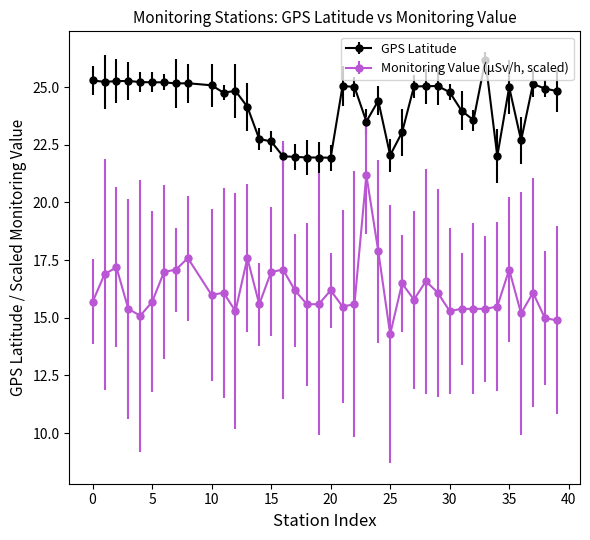

How many distinct data groups are displayed?

2